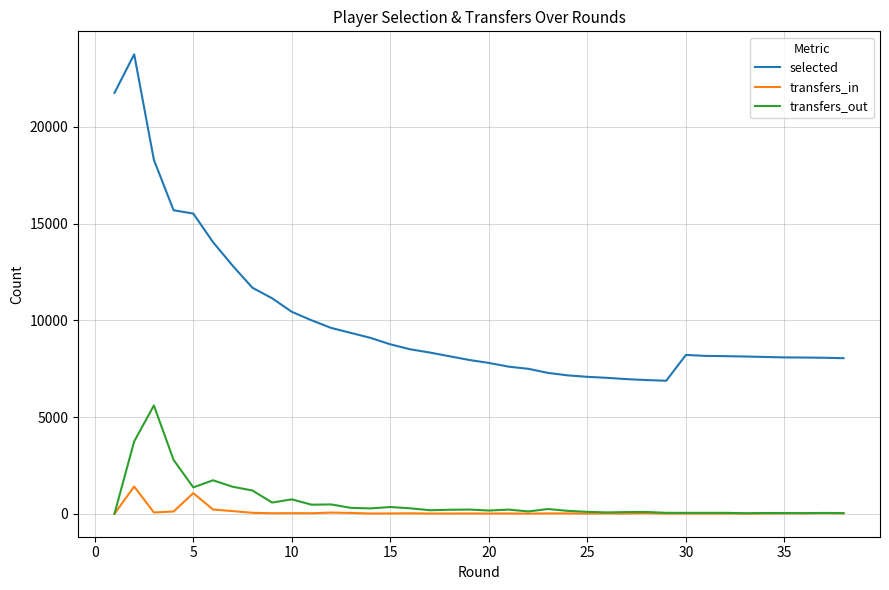

What are all the series names shown in the legend?

selected, transfers_in, transfers_out